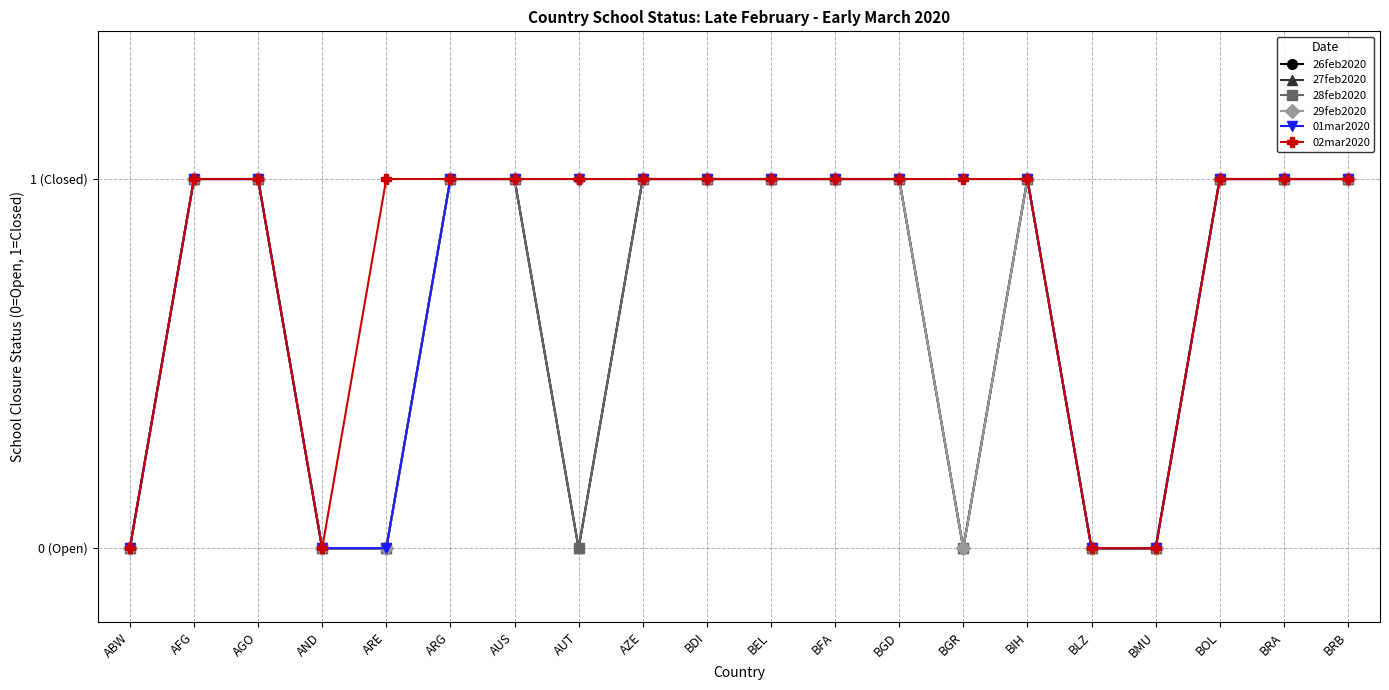

What is the difference between the maximum and minimum values in the 02mar2020 series?

1